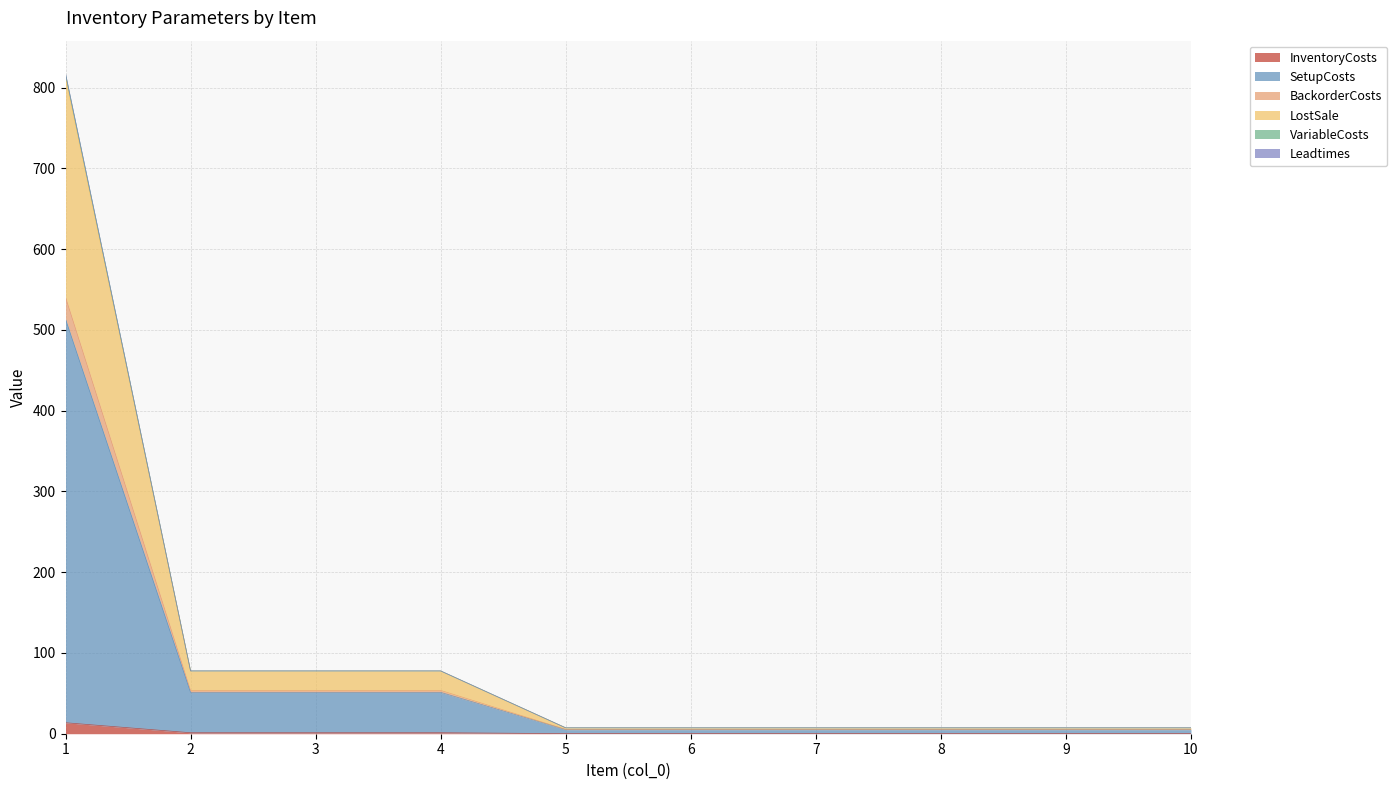

What is the sum of all VariableCosts values?

1089.4